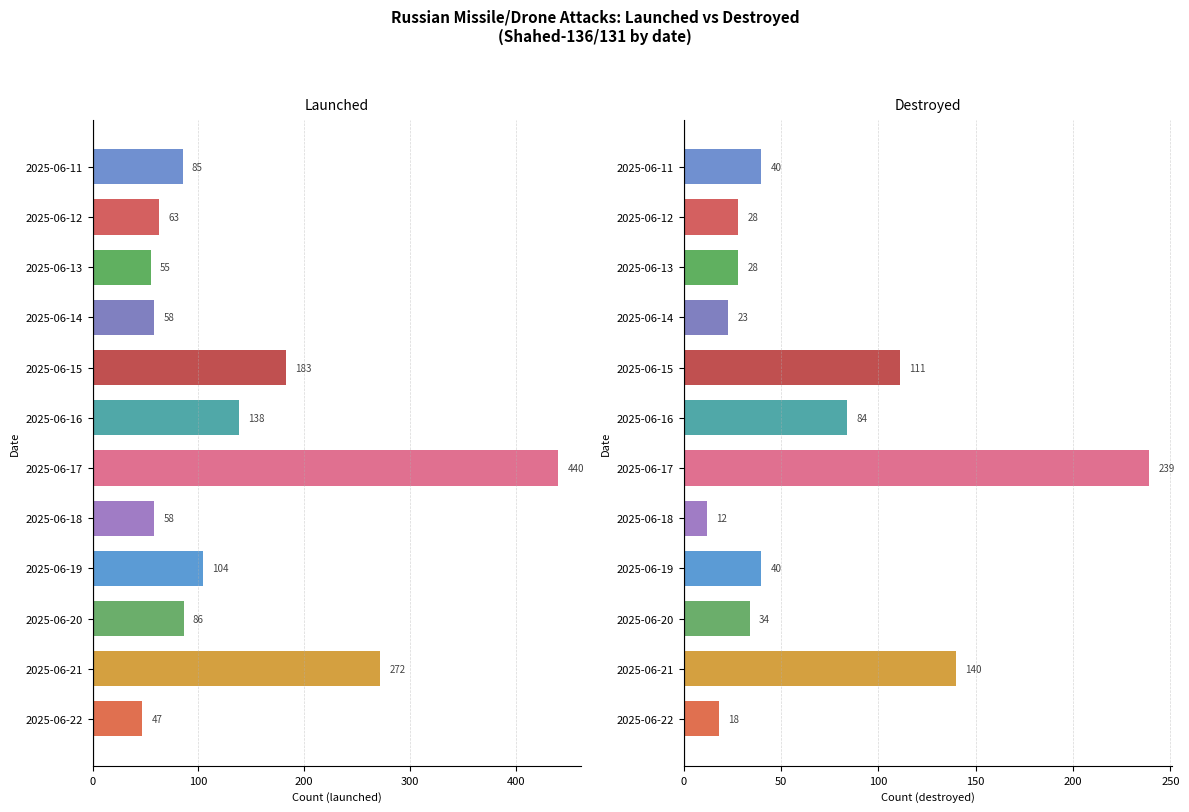

Which has a higher value, 2025-06-17 or 2025-06-19?

2025-06-17